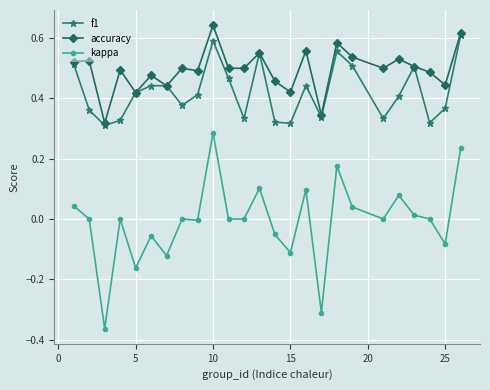

Which series has the largest total across all categories?

accuracy